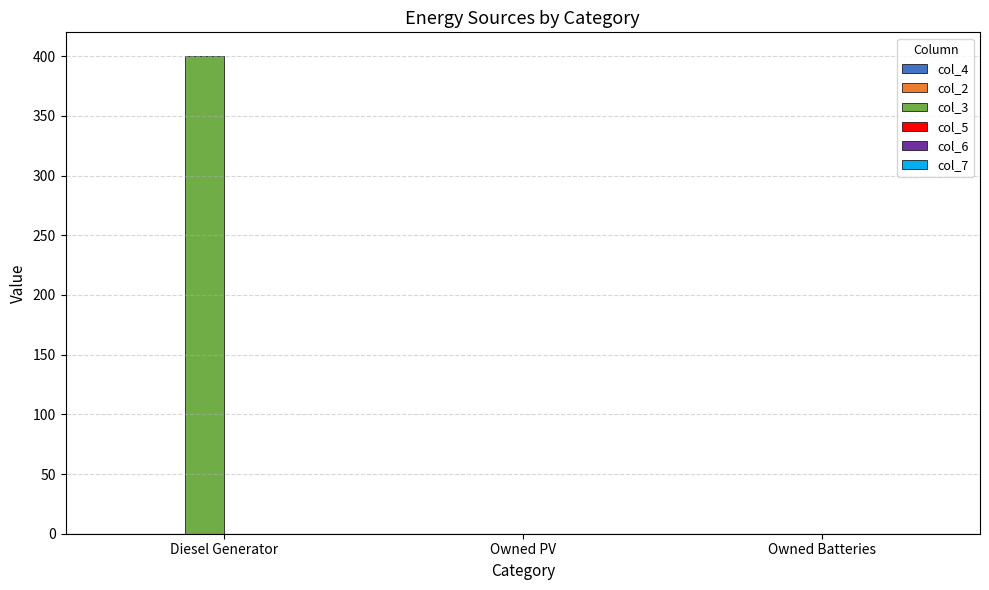

Between Owned Batteries and Diesel Generator, which is larger?

Diesel Generator